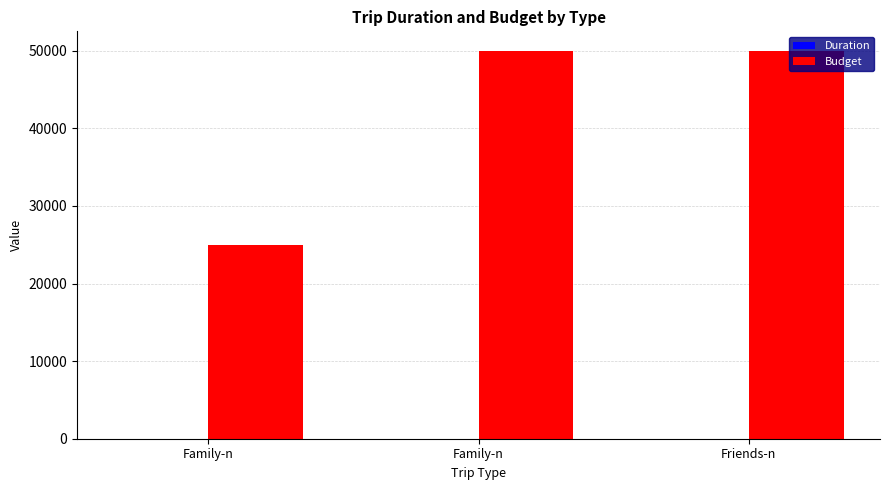

How many categories are shown in the chart?

3